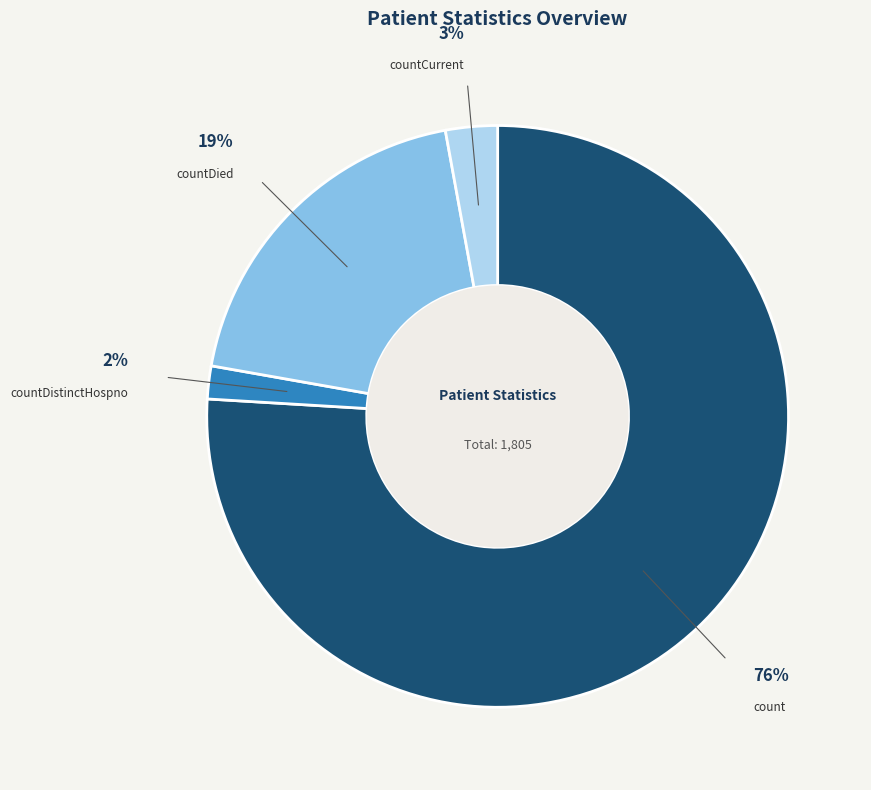

Between countCurrent and count, which is larger?

count